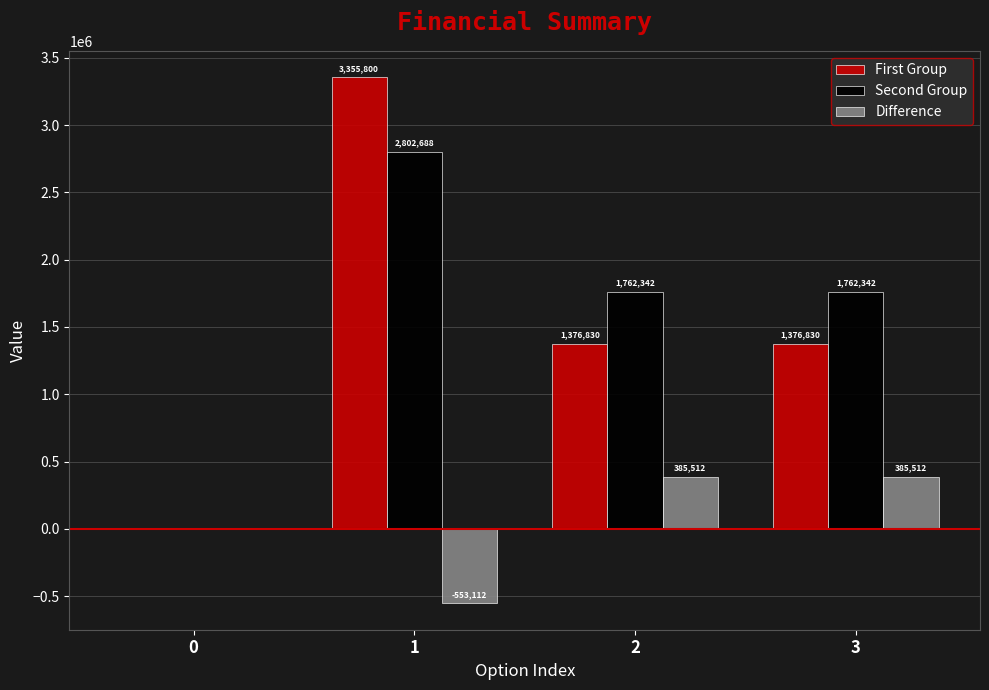

What is the greatest value displayed?

3355800.0